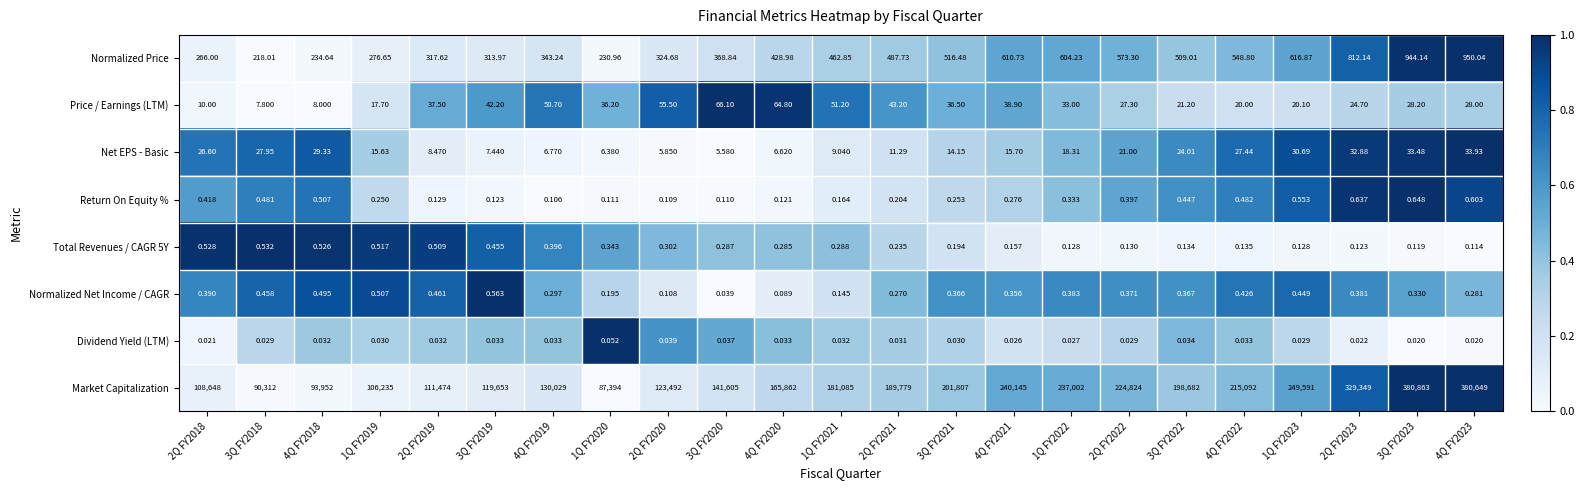

Which series has the largest range (max minus min)?

Market Capitalization